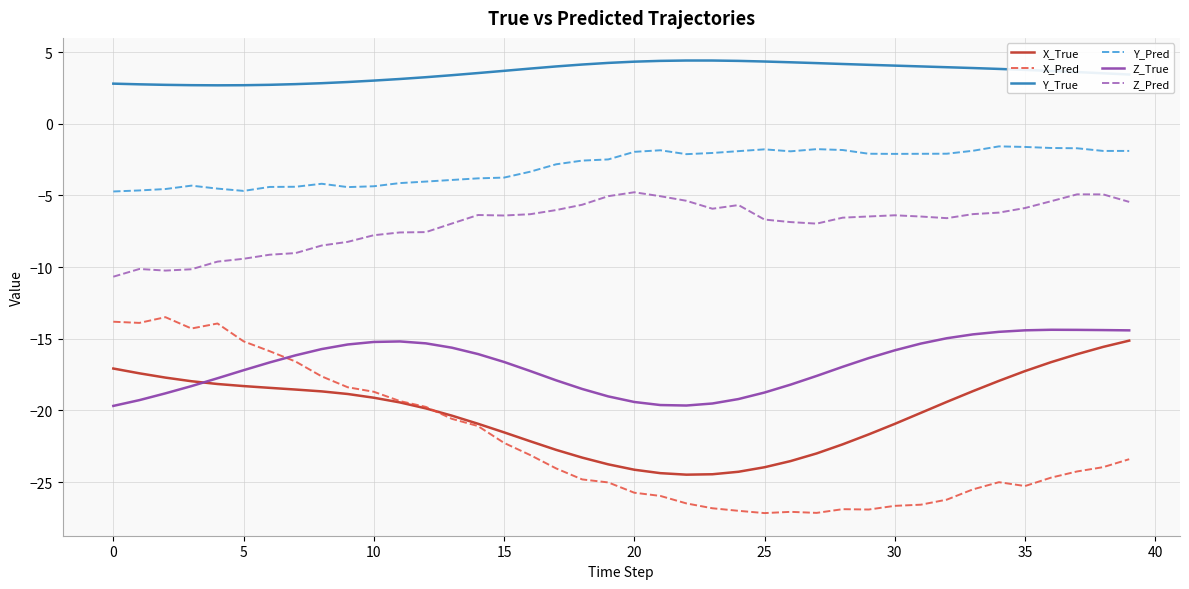

True or false: X_True and Y_Pred intersect in this chart.

False